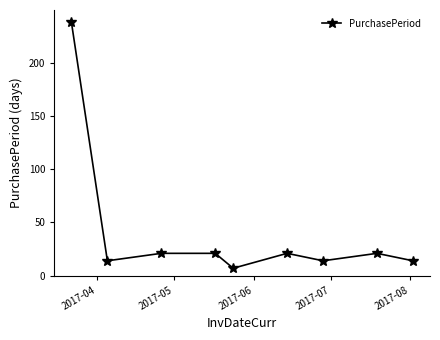

True or false: the data has more than 0 interior local peaks.

True